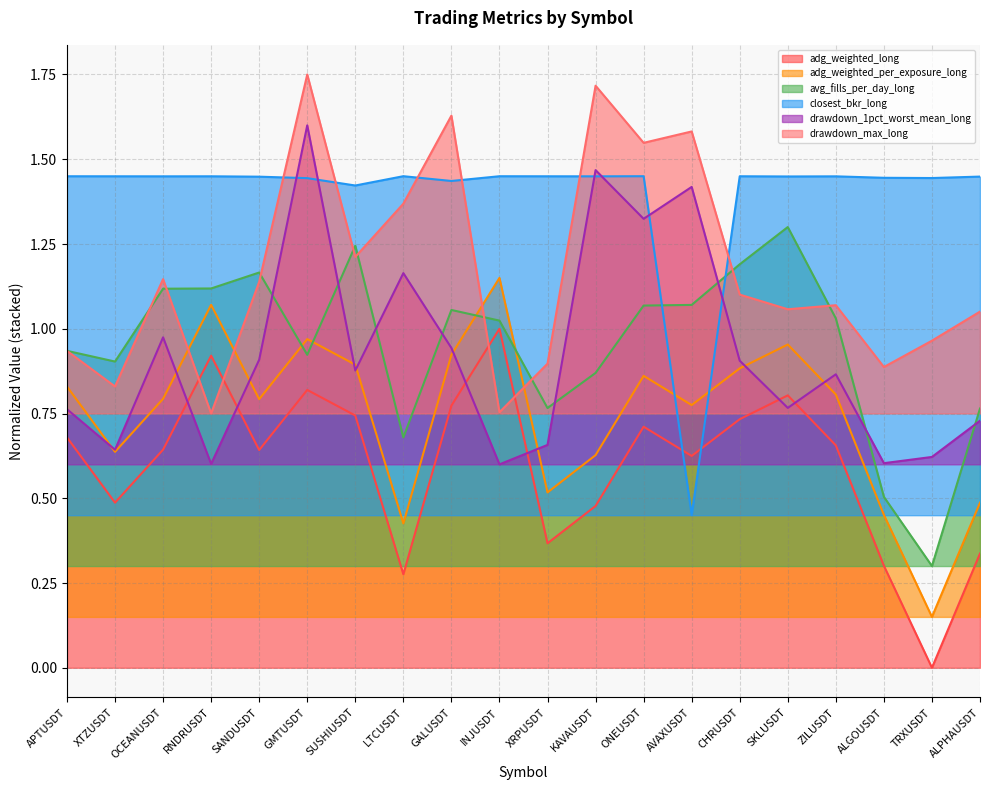

What is the difference between the maximum and second lowest values in the adg_weighted_long series?

0.7